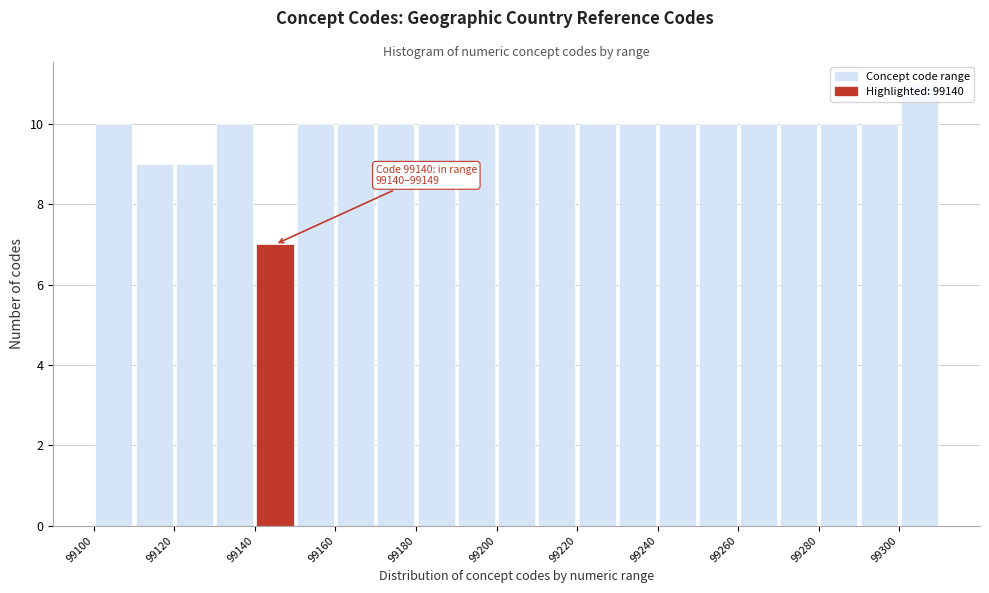

Which range on the x-axis has the tallest bar?

99300 to 99310